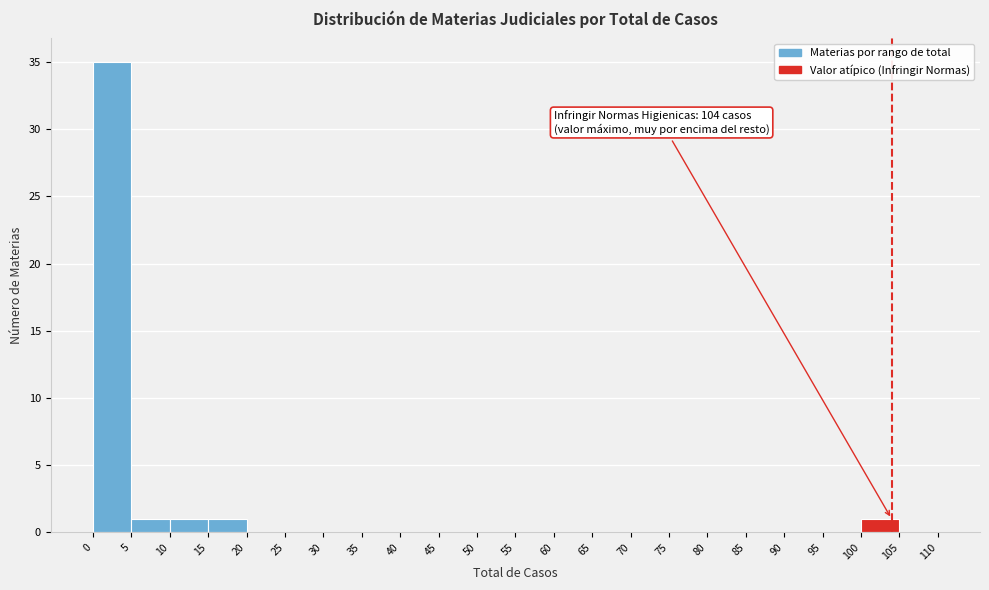

Over which range of the x-axis is the bar tallest?

0 to 5